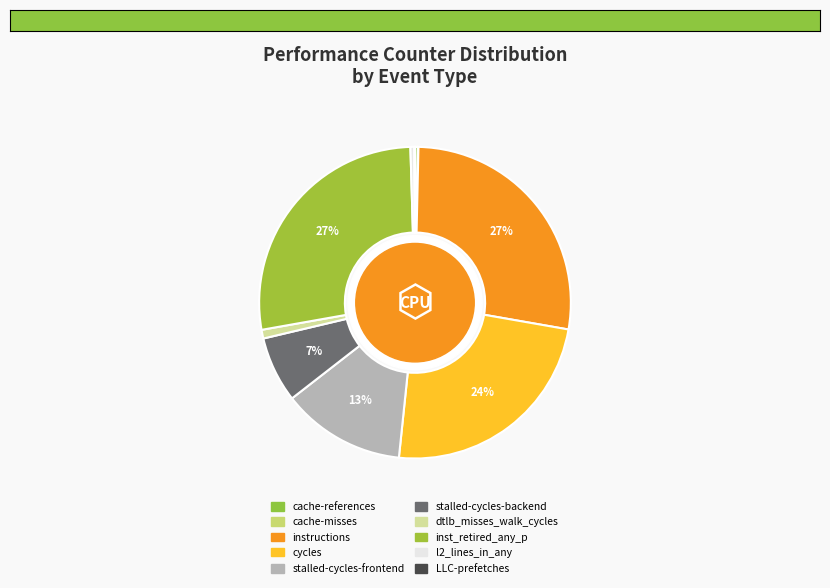

What percentage is the stalled-cycles-frontend slice, to the nearest percent?

13%